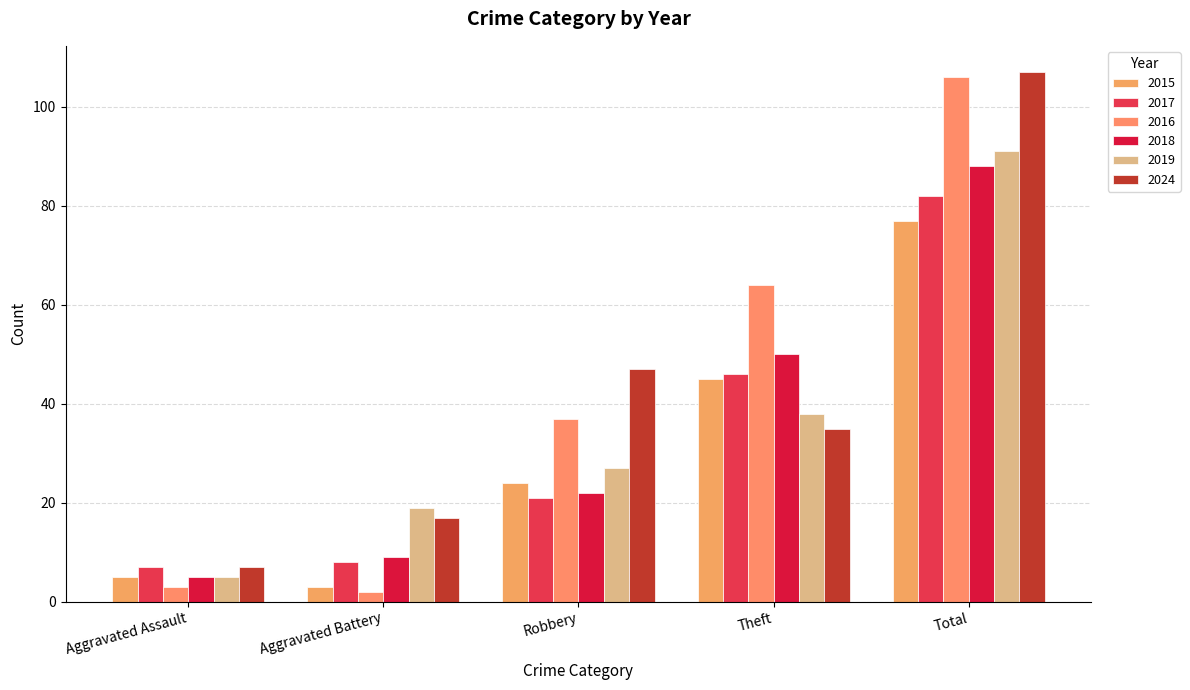

Rank the series by their maximum value, from lowest to highest.

2015, 2017, 2018, 2019, 2016, 2024